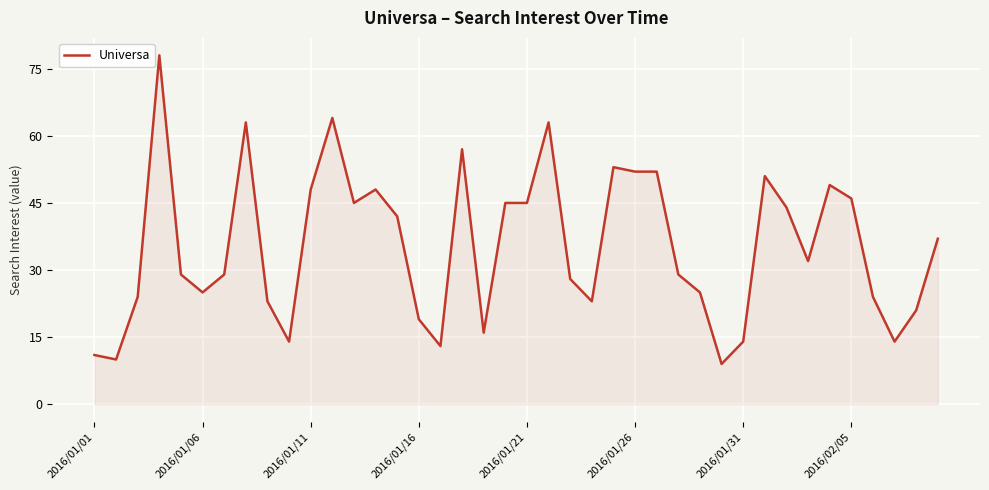

What is the minimum value shown in the chart?

9